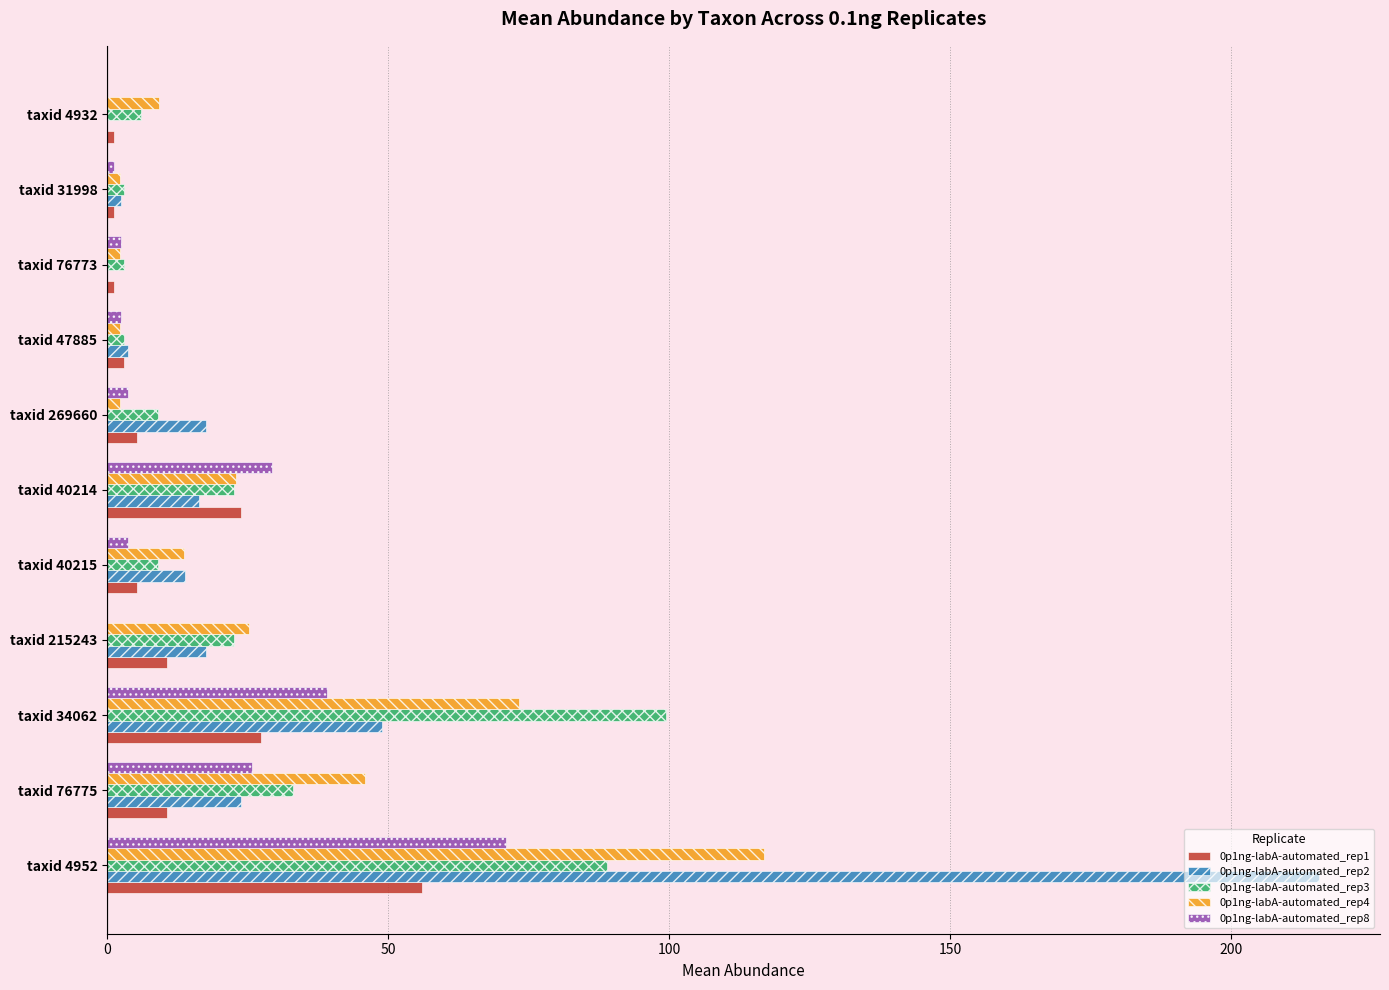

What is the total value across all series at taxid 4952?

548.5